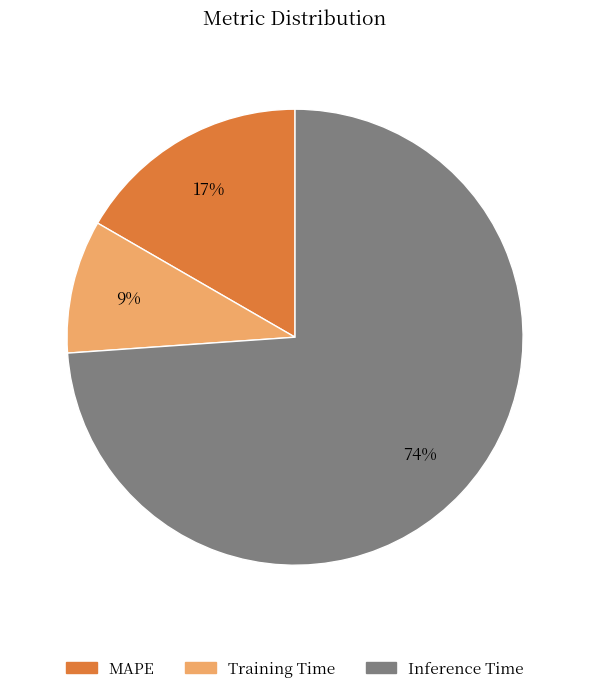

Is it true that MAPE is 17% of the pie?

True